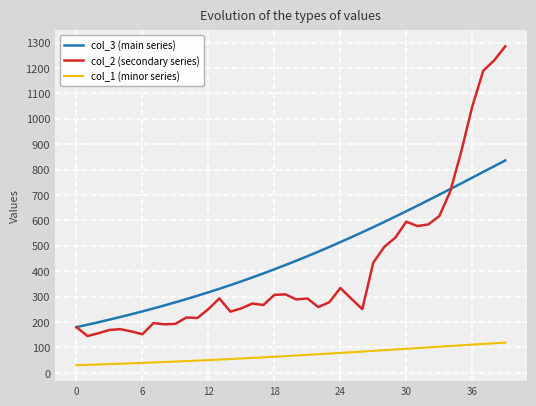

True or false: col_2 (secondary series) and col_3 (main series) cross at least once.

True